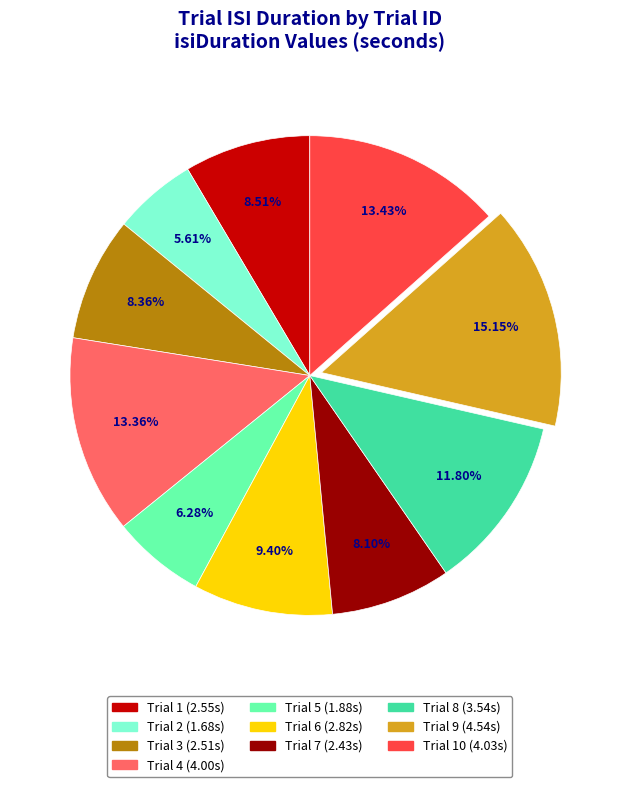

Does any single category account for the majority?

No